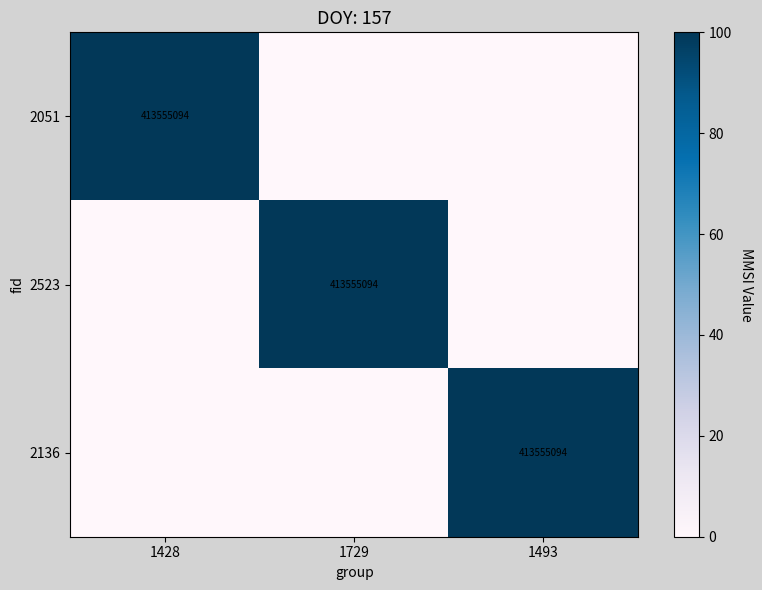

Where is 2136 nearest to the value 50?

1428